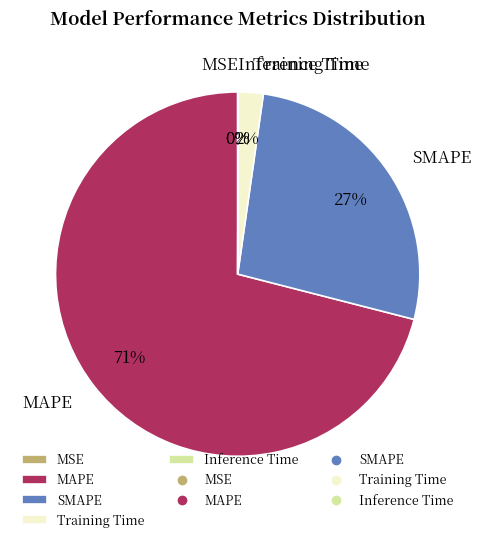

Is it true that MAPE is 71% of the pie?

True